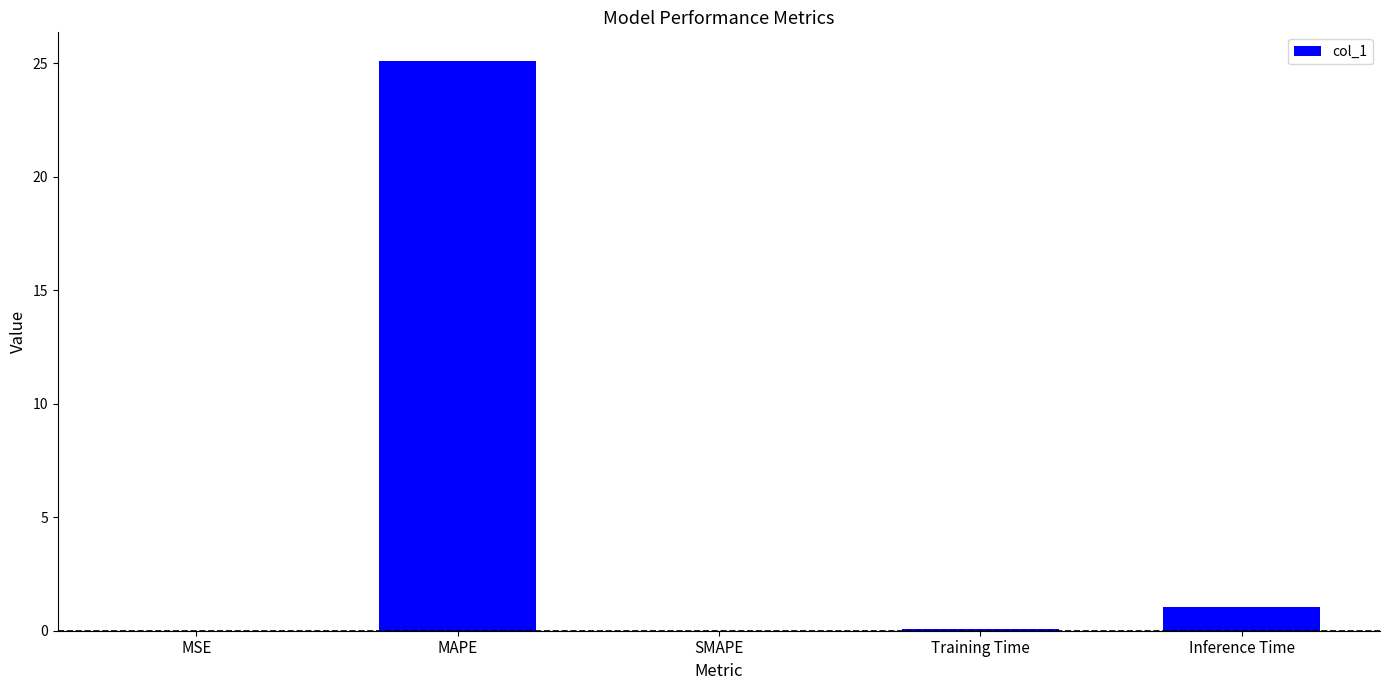

Between Inference Time and MSE, which is larger?

Inference Time